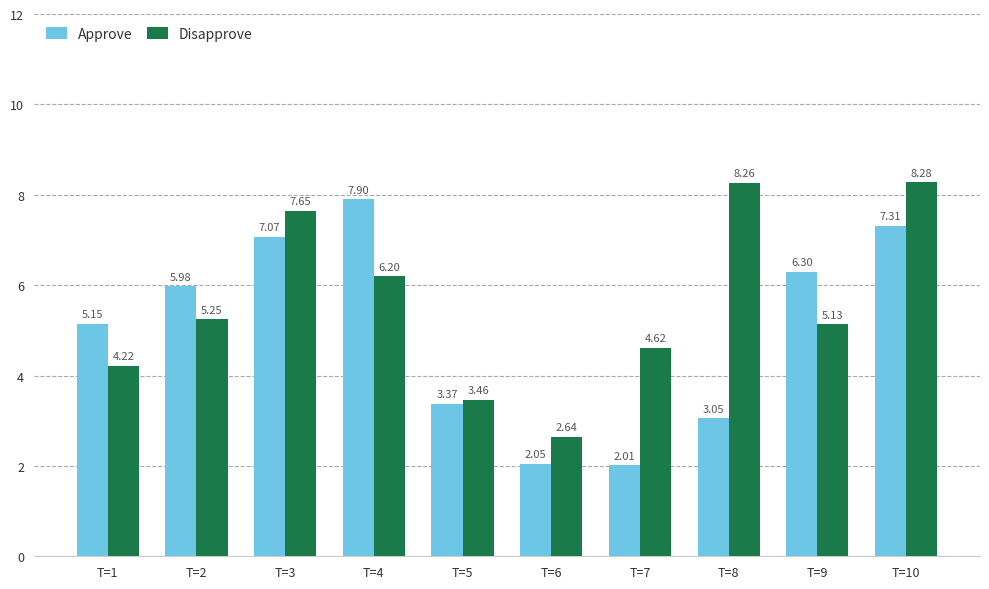

The Disapprove series shows 7.2 at T=2. True or false?

False